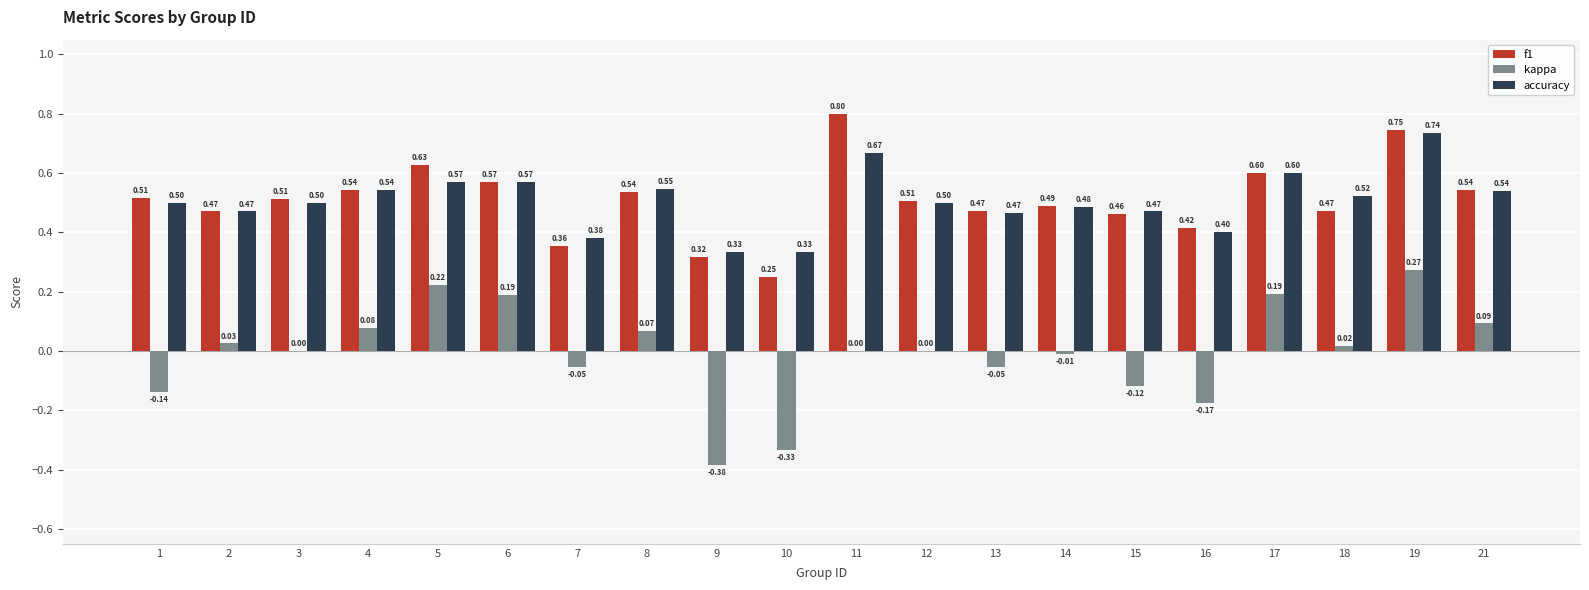

At which category is the sum across all series the highest?

19